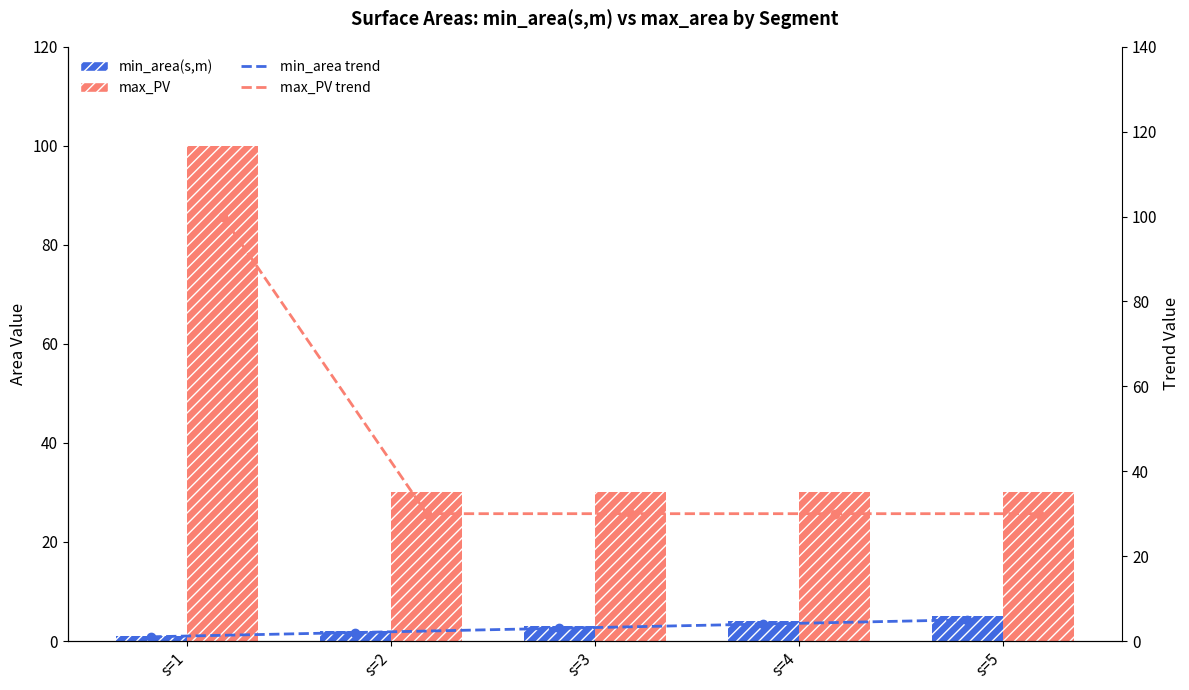

The value of min_area trend at s=3 is 3. True or false?

True